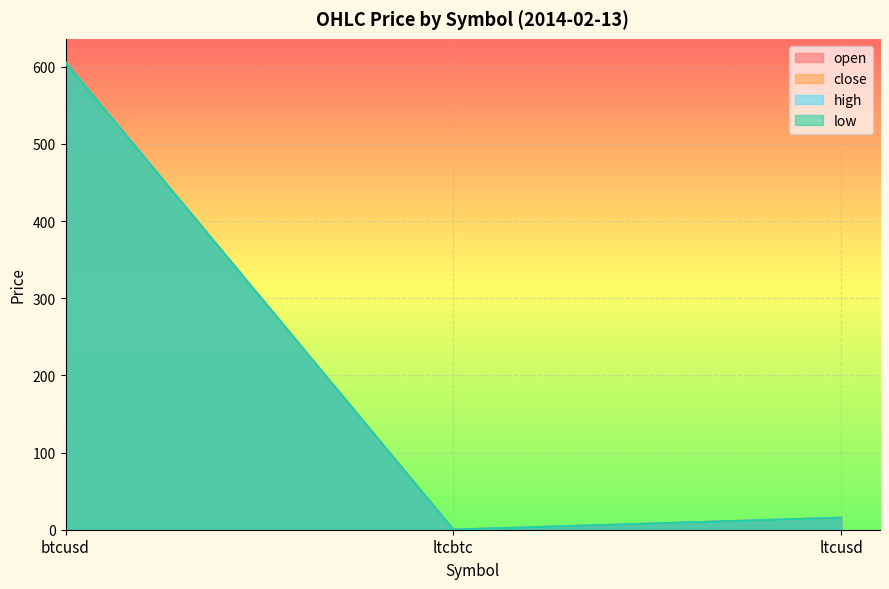

What are all the series names shown in the legend?

open, close, high, low